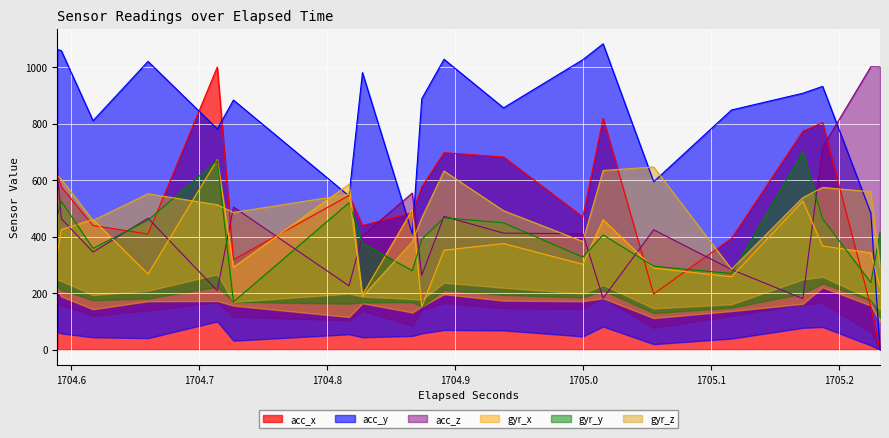

What is the sum of all acc_y values?

32376.7